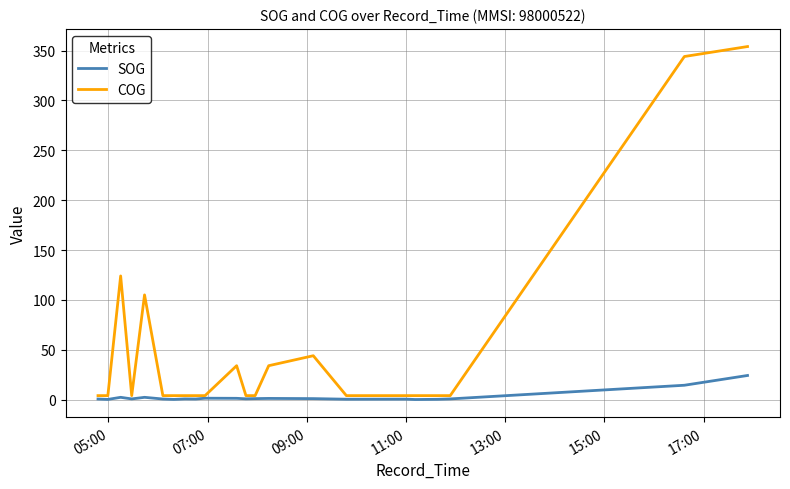

Which series has the largest total across all categories?

COG